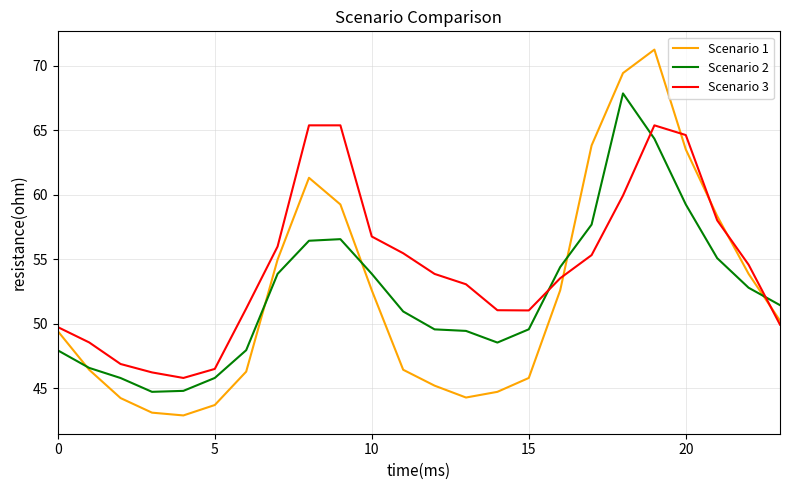

Rank the series by their maximum value, from highest to lowest.

Scenario 1, Scenario 2, Scenario 3